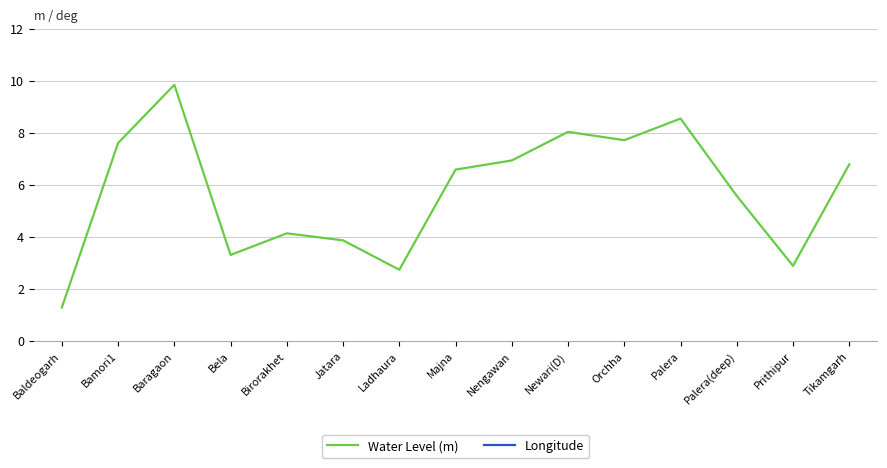

What is the spread (max minus min) of values at Baldeogarh?

77.8